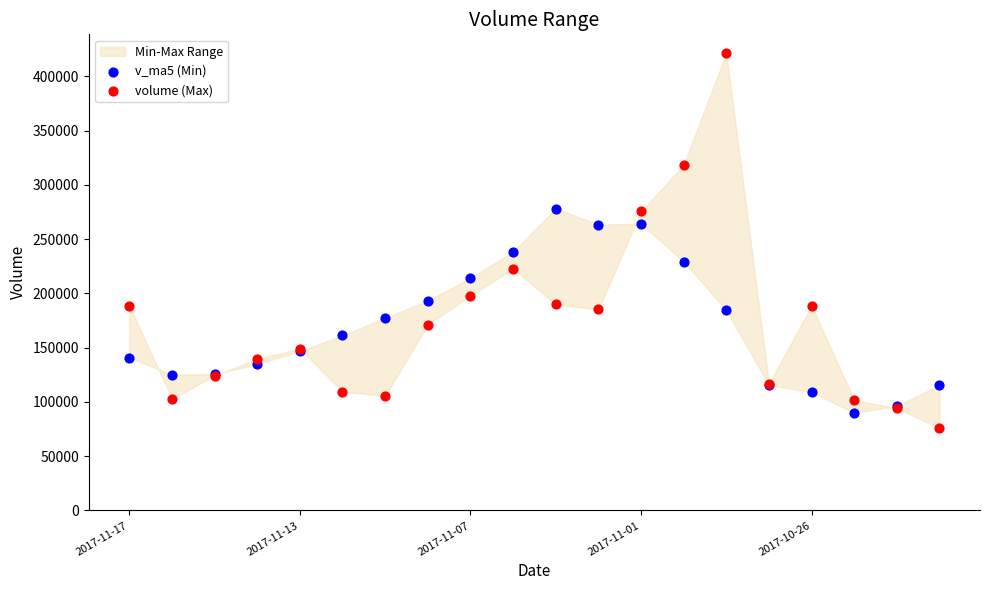

In the volume (Max) series, what Y value is closest to 248640?

222697.1